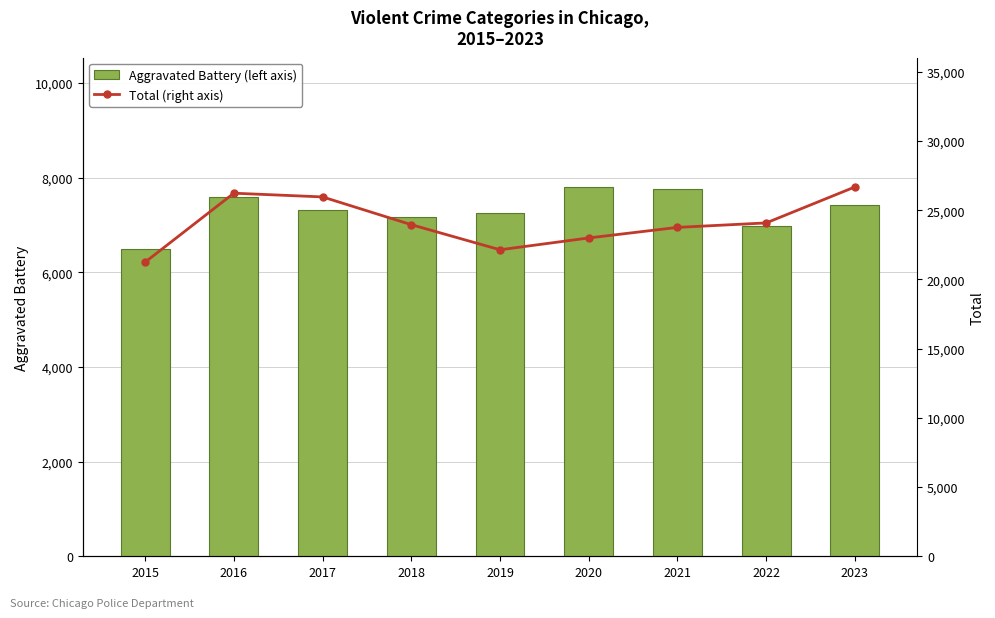

What is the smallest value displayed?

6486